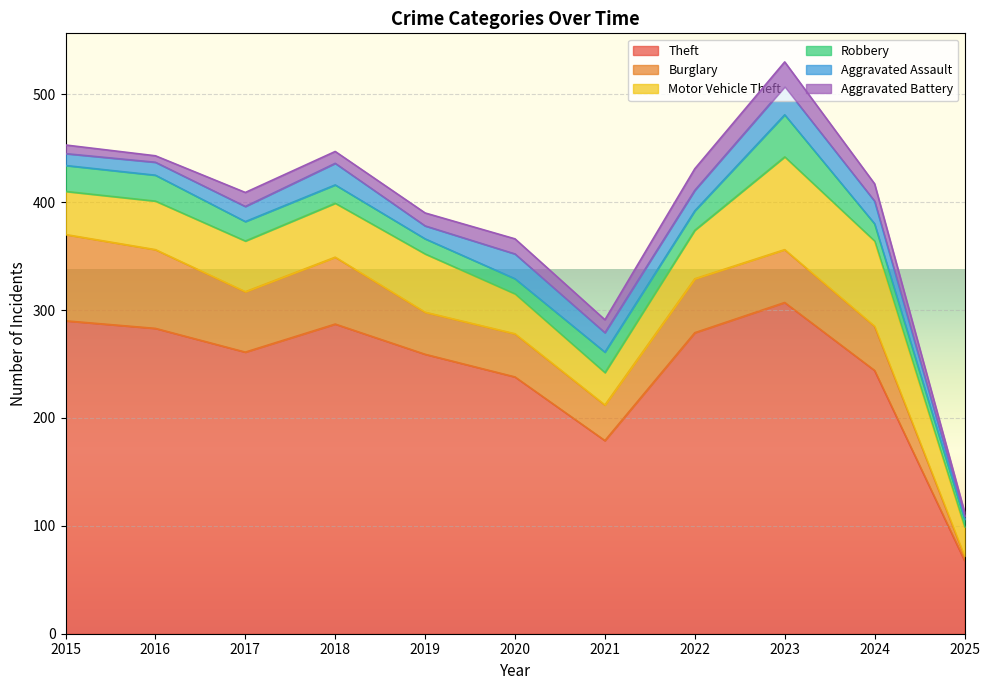

Which has a higher value, 2020 or 2016?

2016